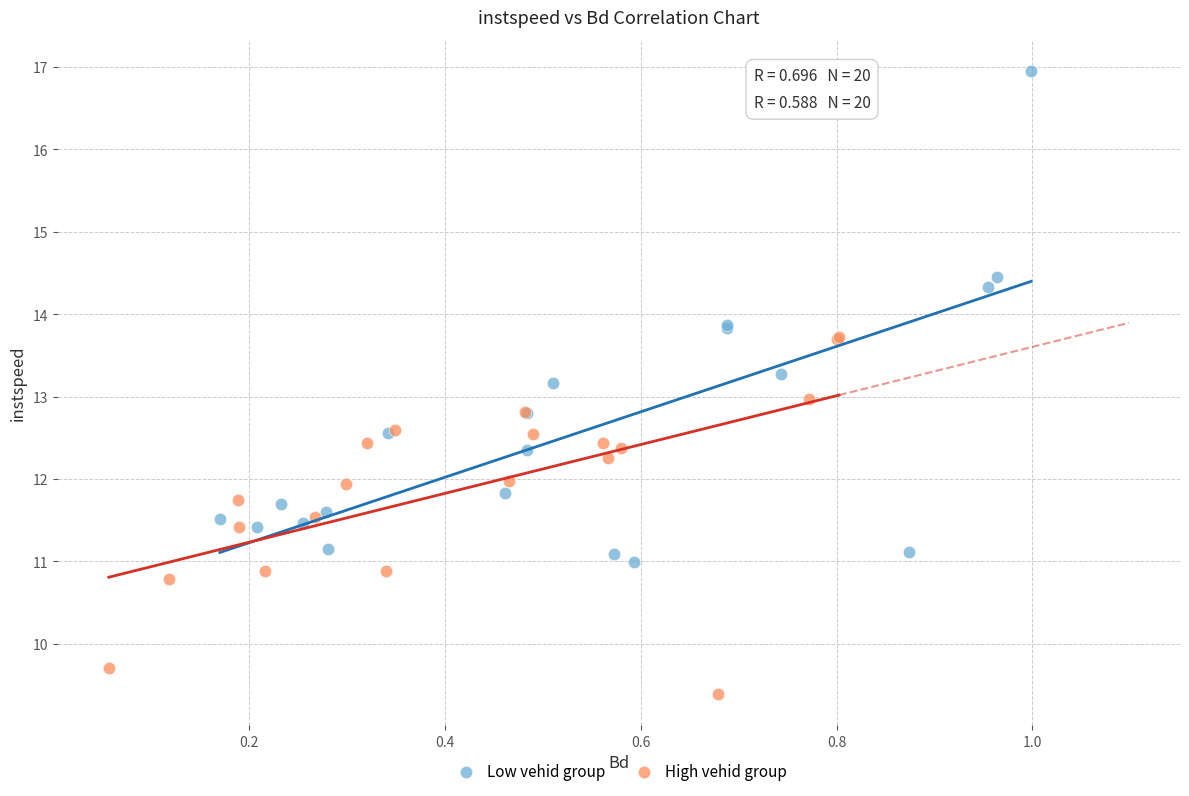

Which series has the largest Y range (max minus min)?

Low vehid group